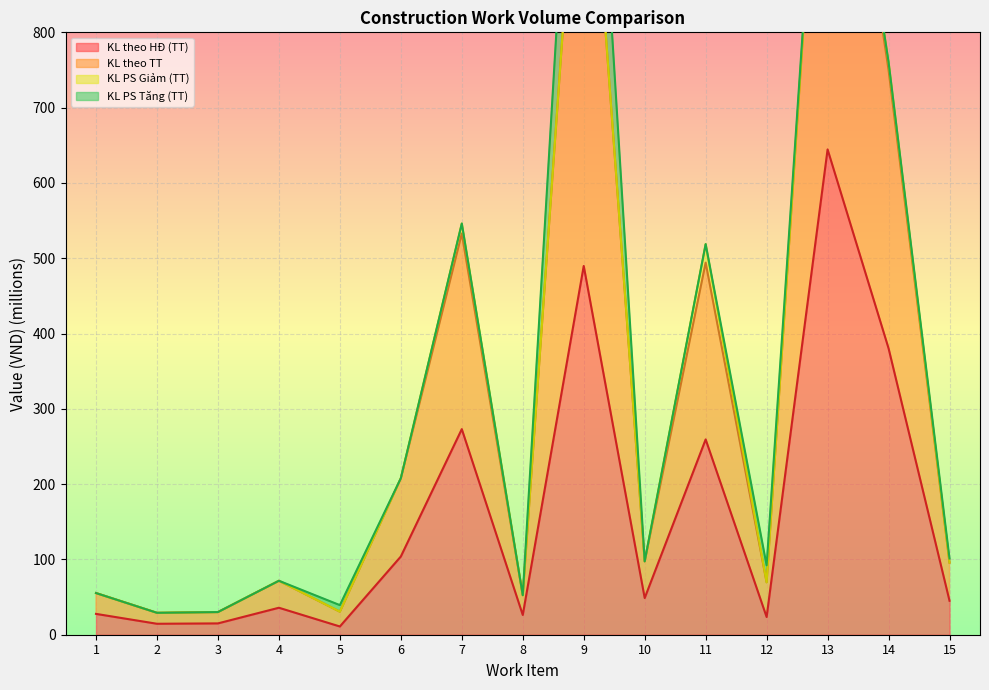

The value of KL theo TT at 15 is 52.0. True or false?

False